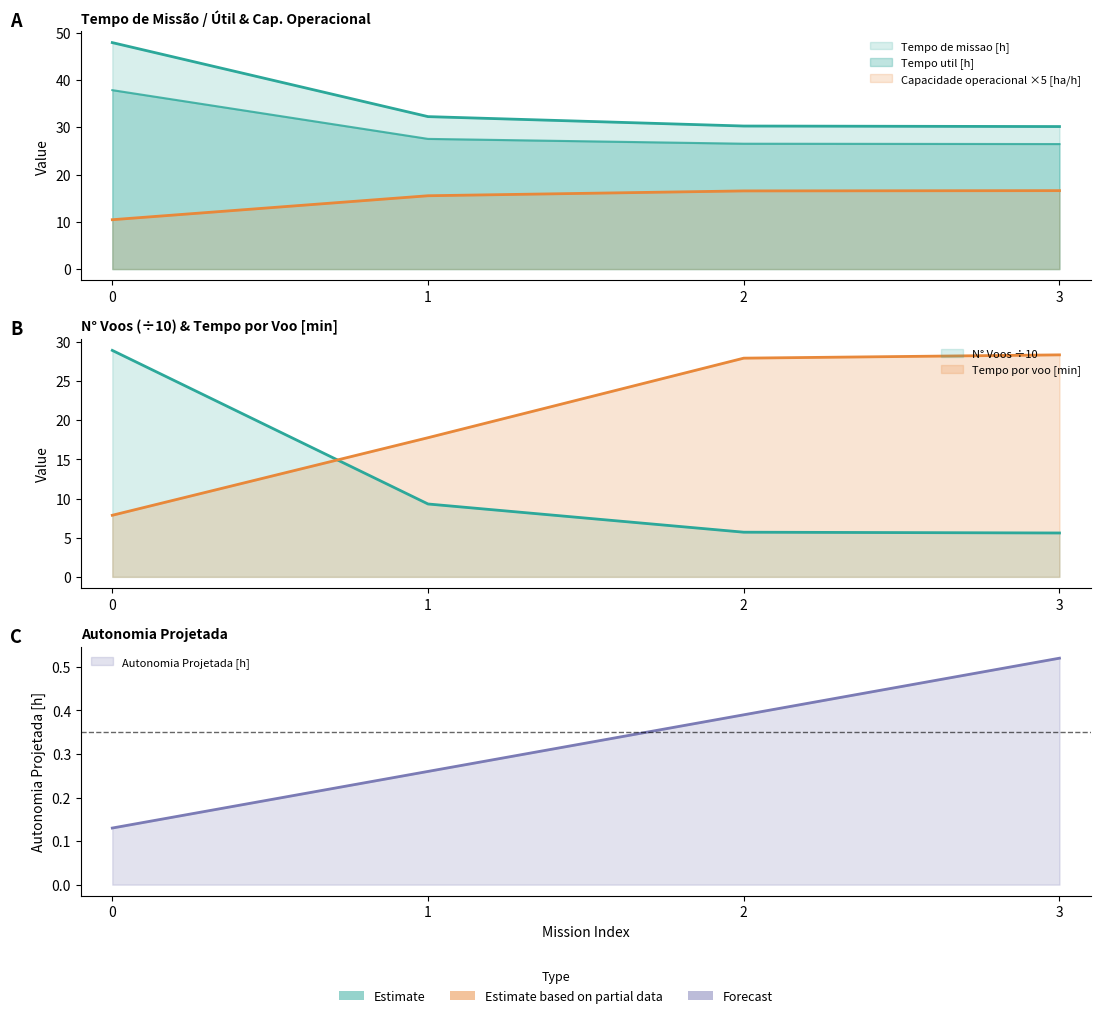

What is the sum of the N° Voos values at 3 and 1?

14.9